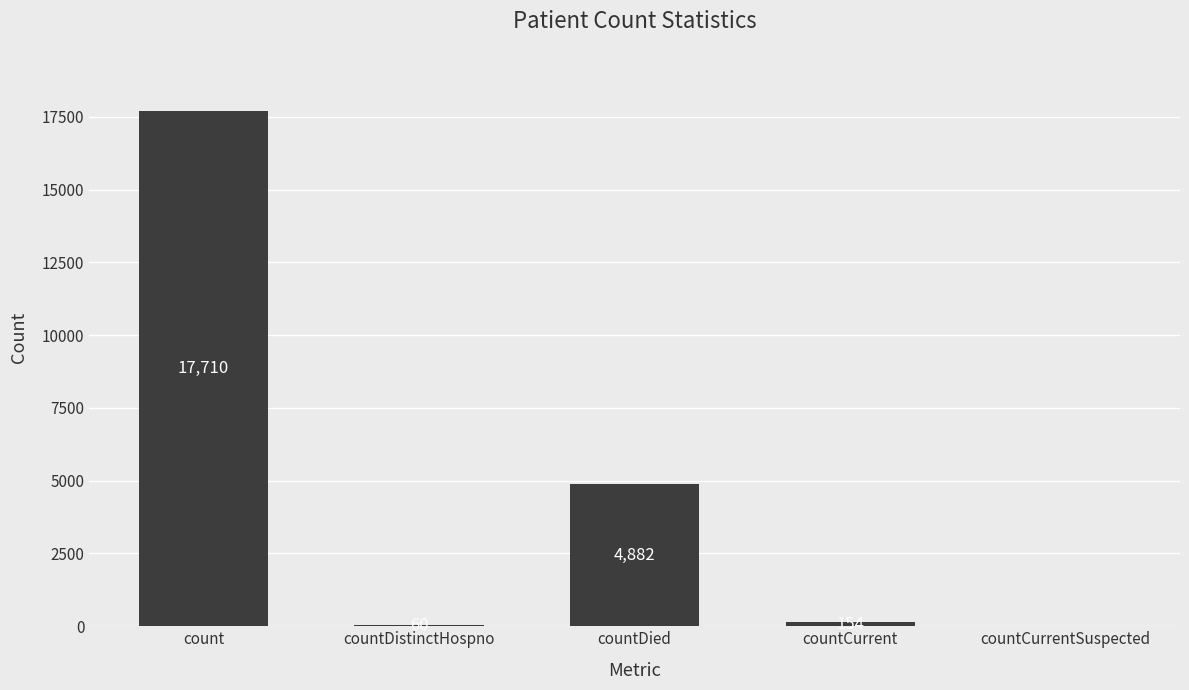

Which has a higher value, count or countDistinctHospno?

count